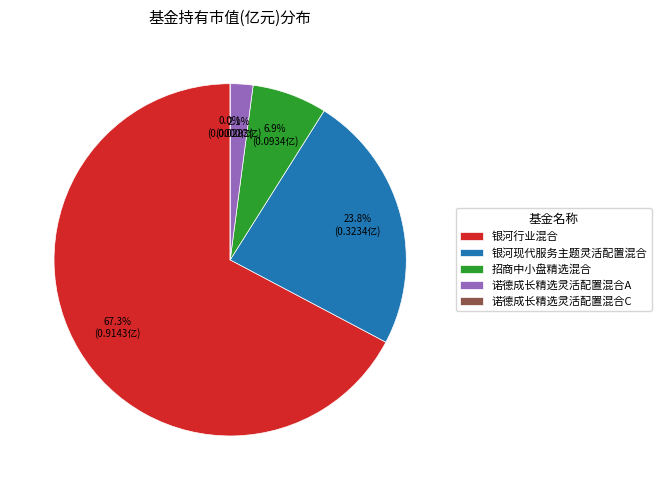

What is the total percentage of 诺德成长精选灵活配置混合C and 诺德成长精选灵活配置混合A?

2.1%